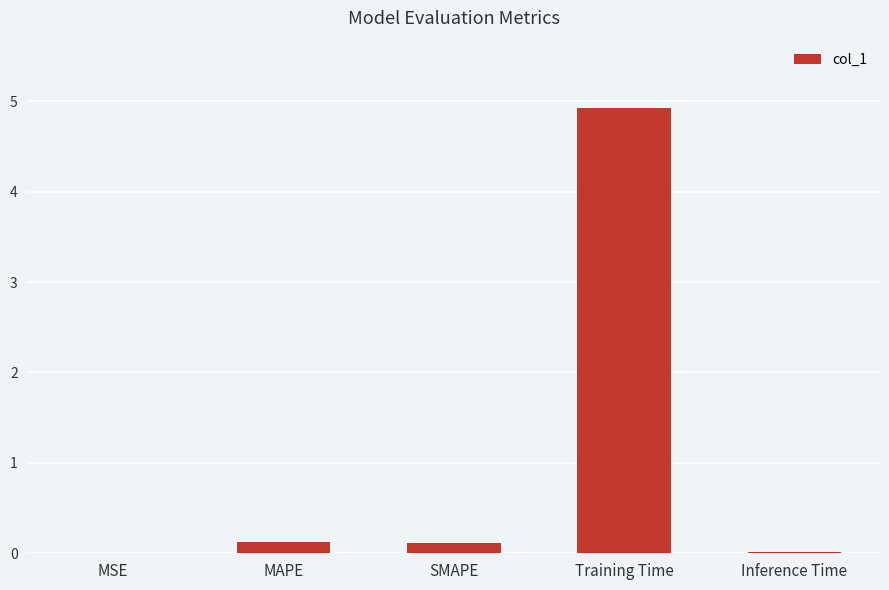

True or false: the data shows 0.0 at MSE.

True